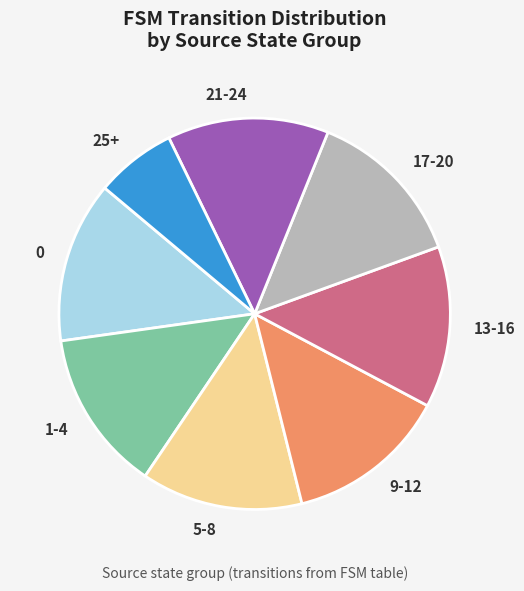

Is there any slice that represents more than half of the pie?

No